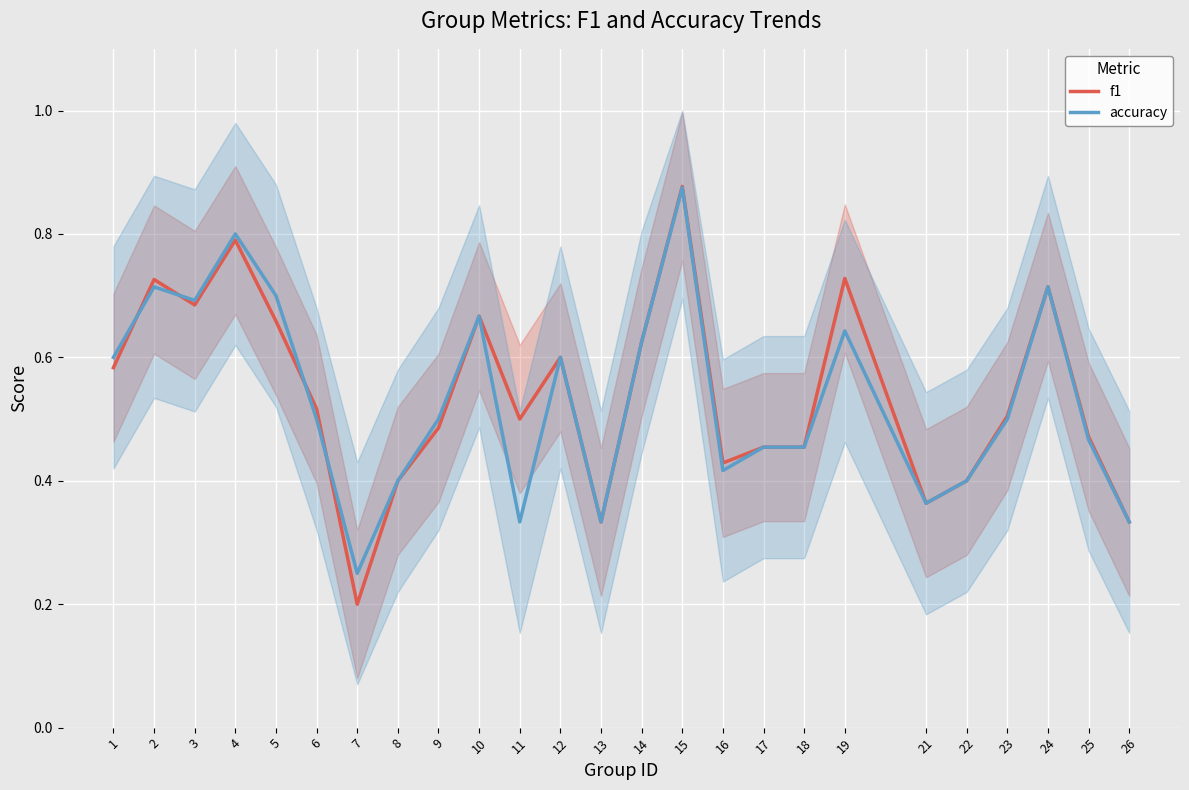

Rank the categories by accuracy value from highest to lowest.

15, 4, 2, 24, 5, 3, 10, 19, 14, 1, 12, 6, 9, 23, 25, 17, 18, 16, 8, 22, 21, 11, 13, 26, 7